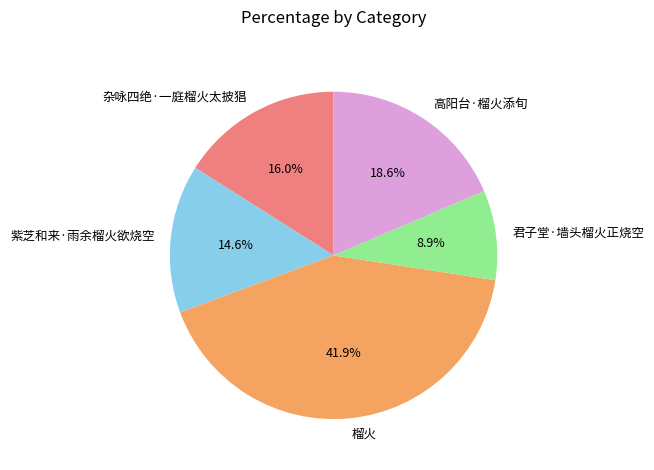

To the nearest percent, what percentage of the pie is 高阳台·榴火添旬?

19%